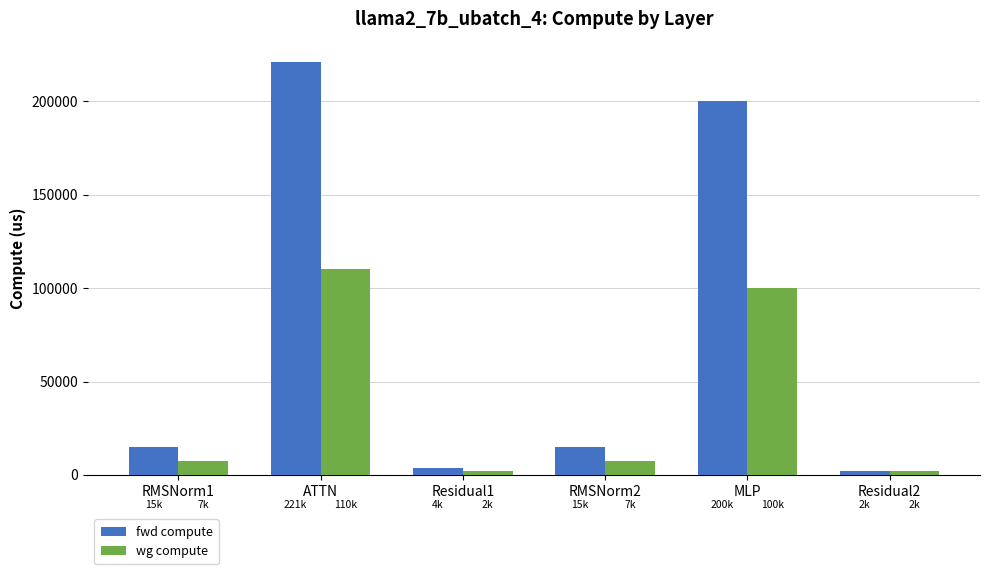

Is it true that fwd compute equals 62079.8 at MLP?

False